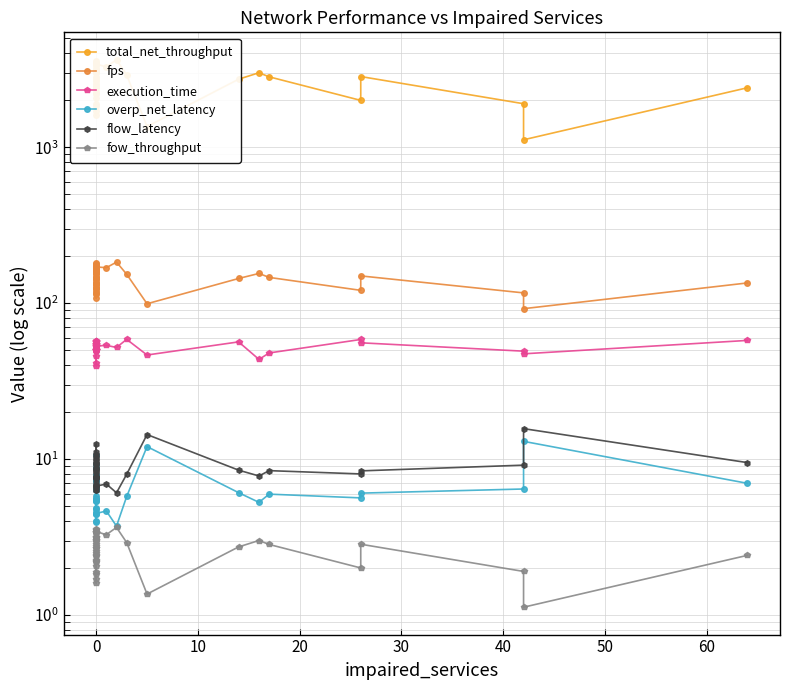

Count the number of categories in the chart.

40